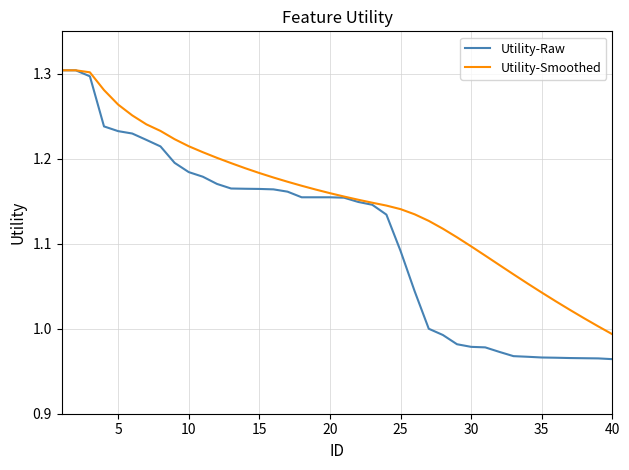

Which series has the largest total across all categories?

Utility-Smoothed